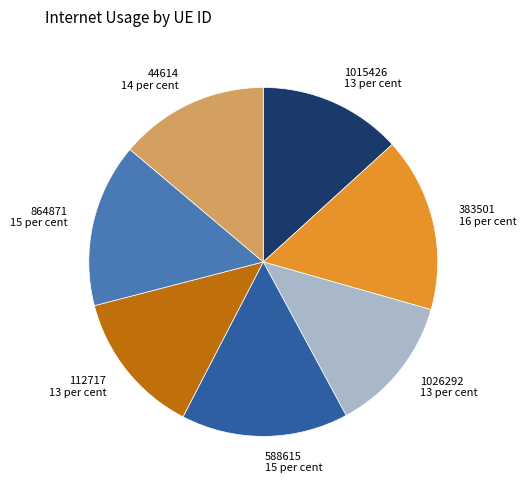

What is the smallest slice in the pie chart?

1026292